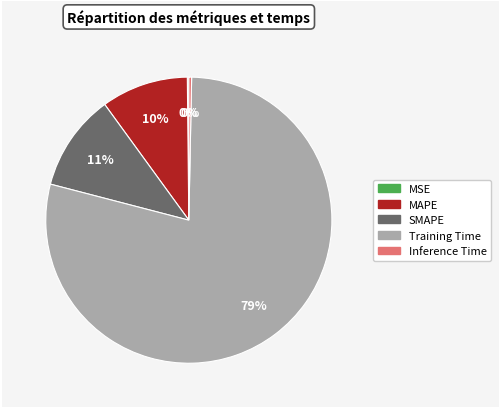

The SMAPE slice represents 1% of the pie. True or false?

False